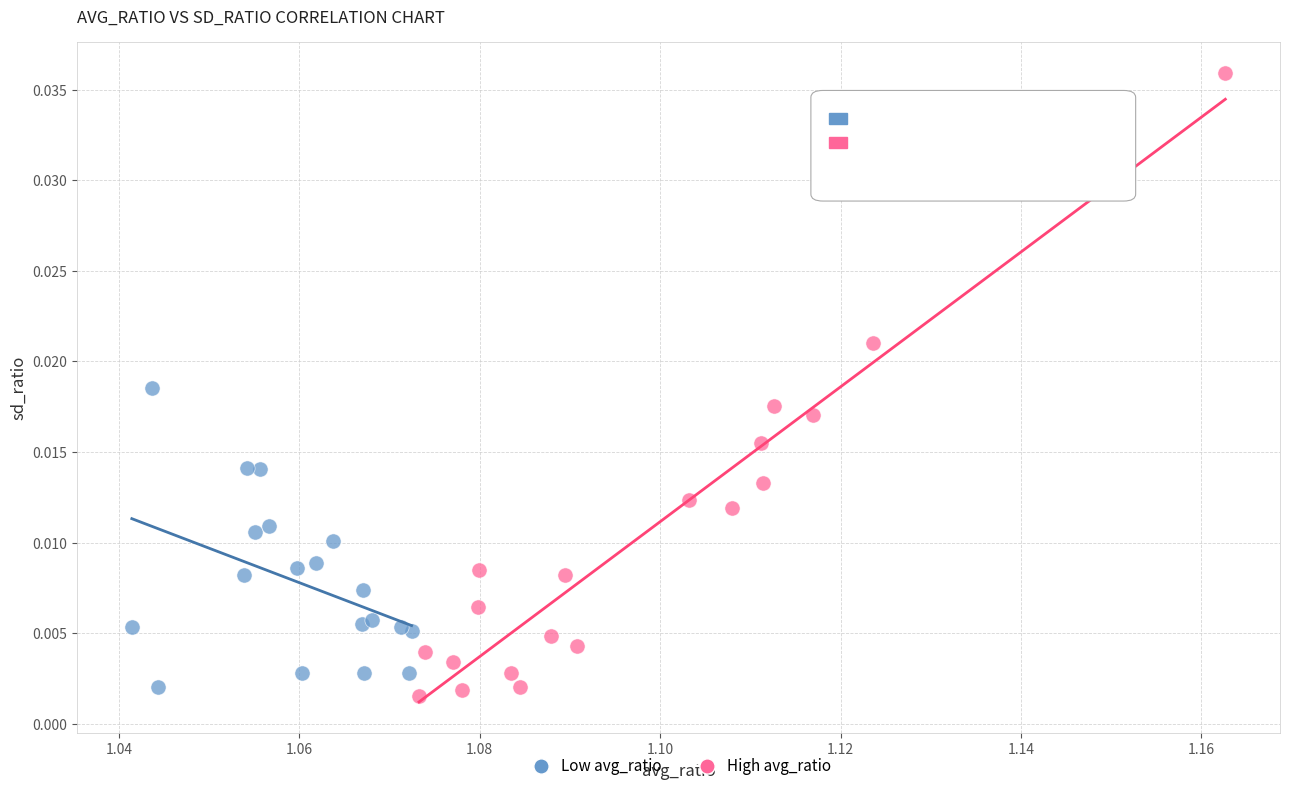

Which series has the largest Y range (max minus min)?

High avg_ratio